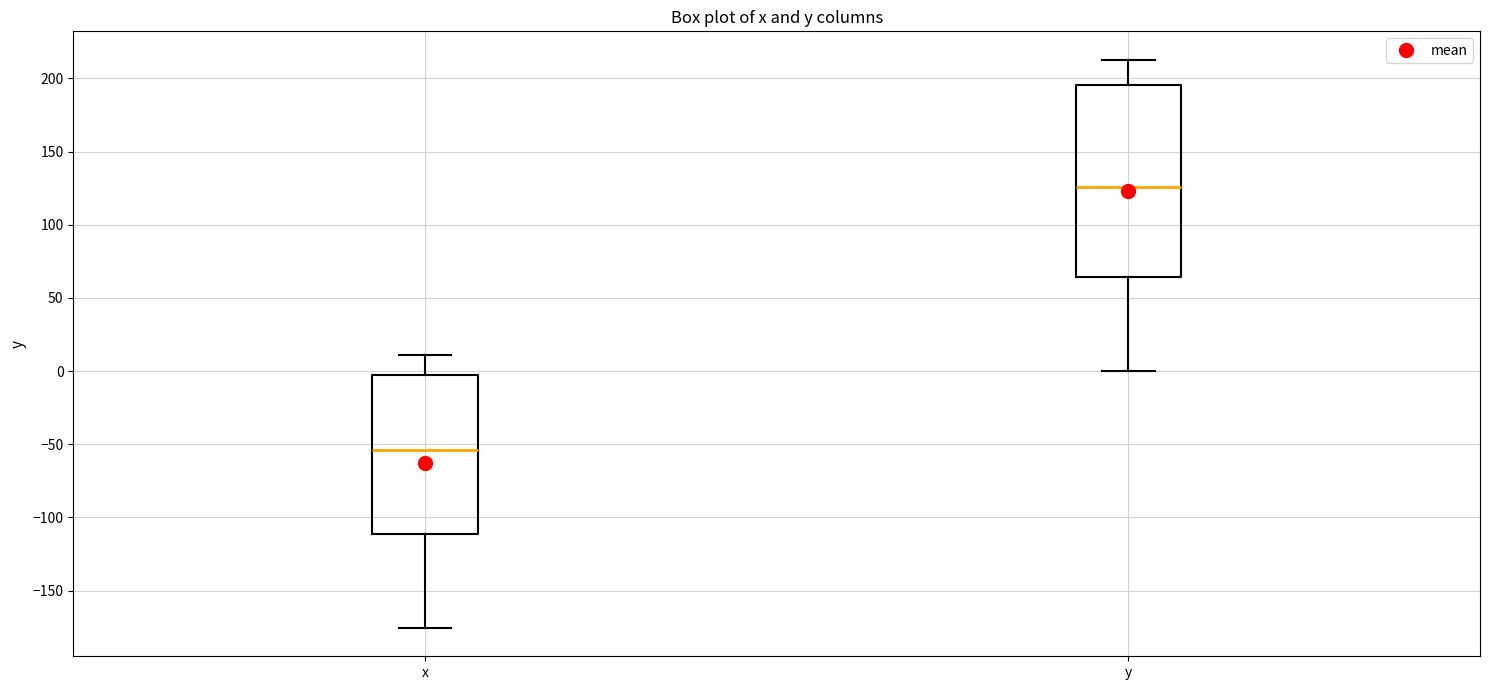

Where does the lower whisker of the box for x end on the y-axis? The values are not printed on the chart, so give them approximately, as read against the axis.

-175